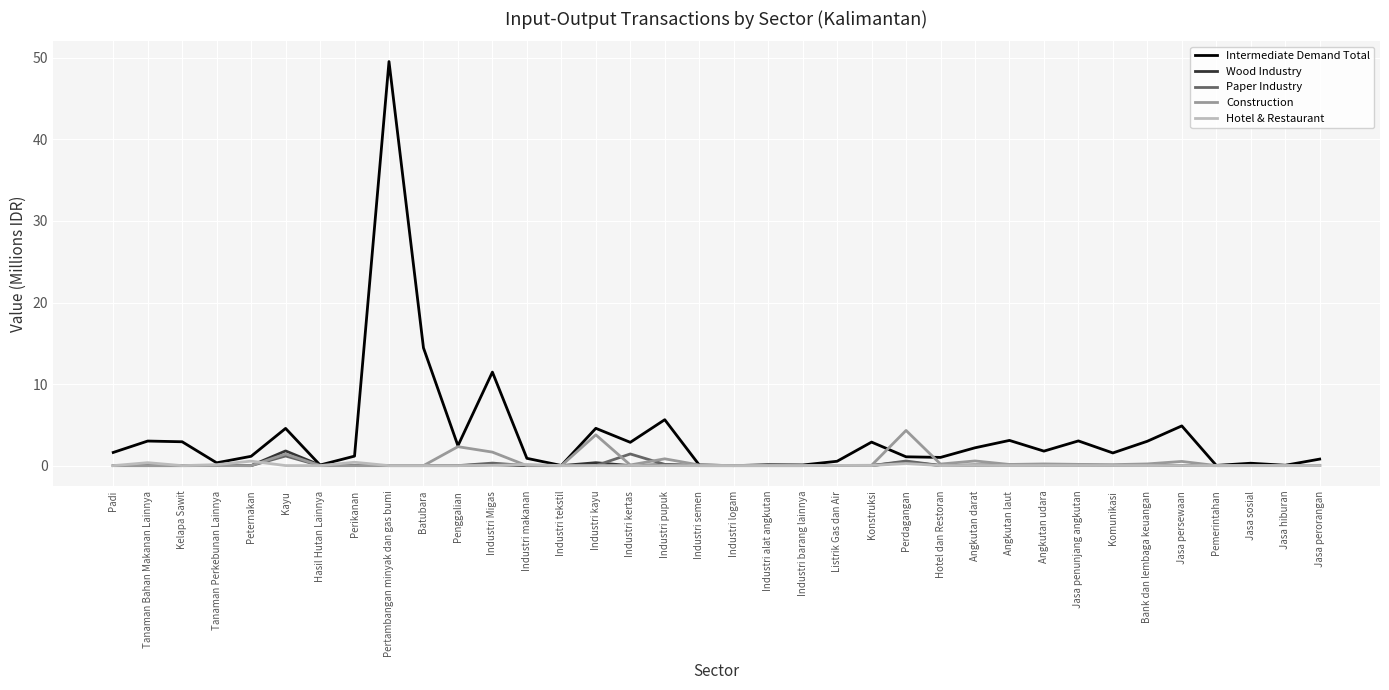

Is it true that Wood Industry equals 0.0 at Tanaman Perkebunan Lainnya?

True